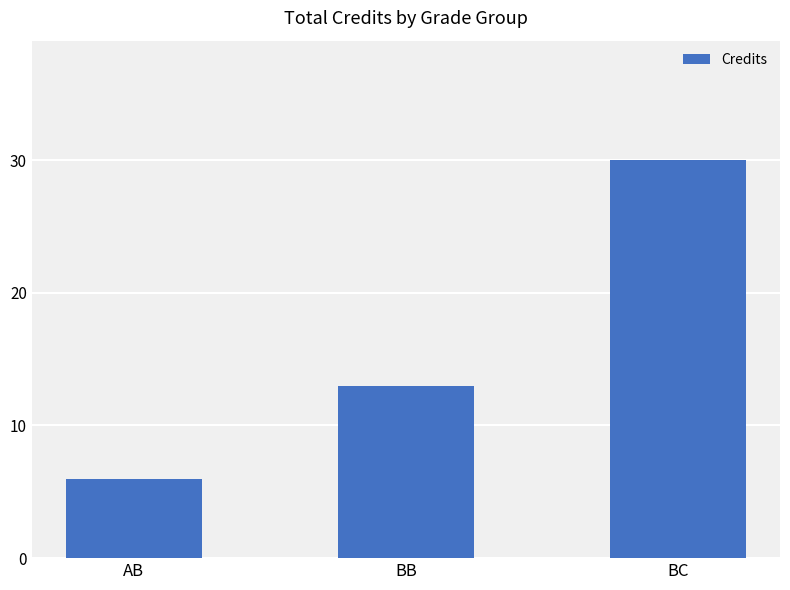

Rank the categories by value from lowest to highest.

AB, BB, BC